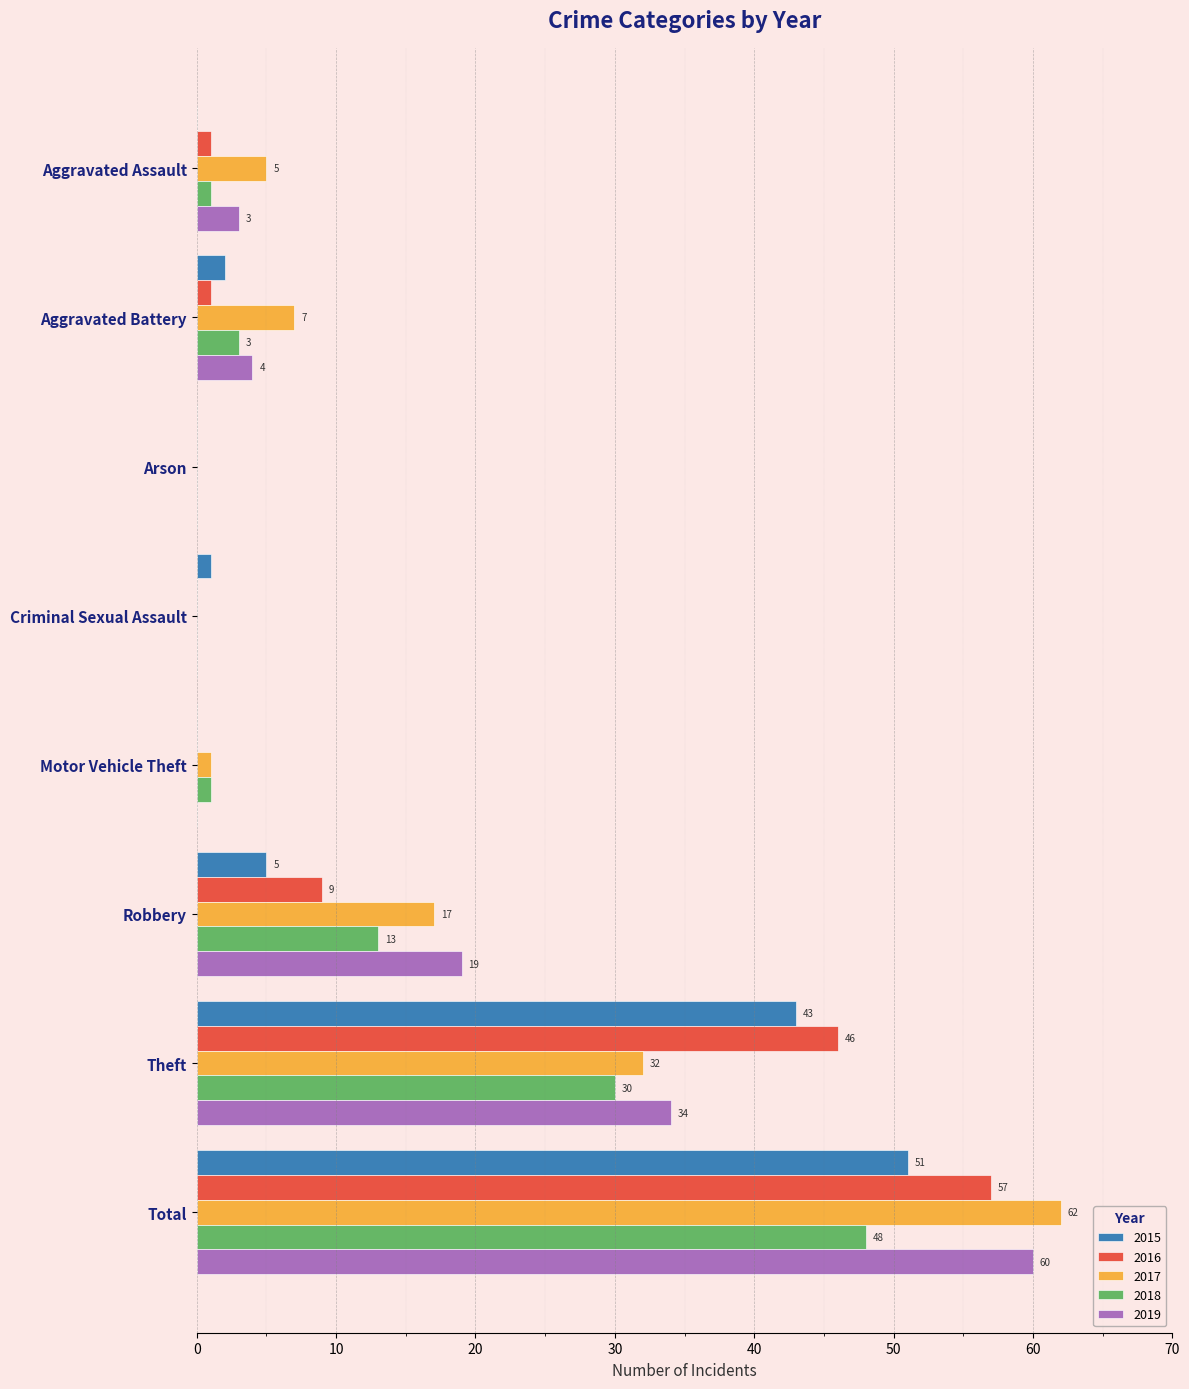

What is the sum of all 2016 values?

114